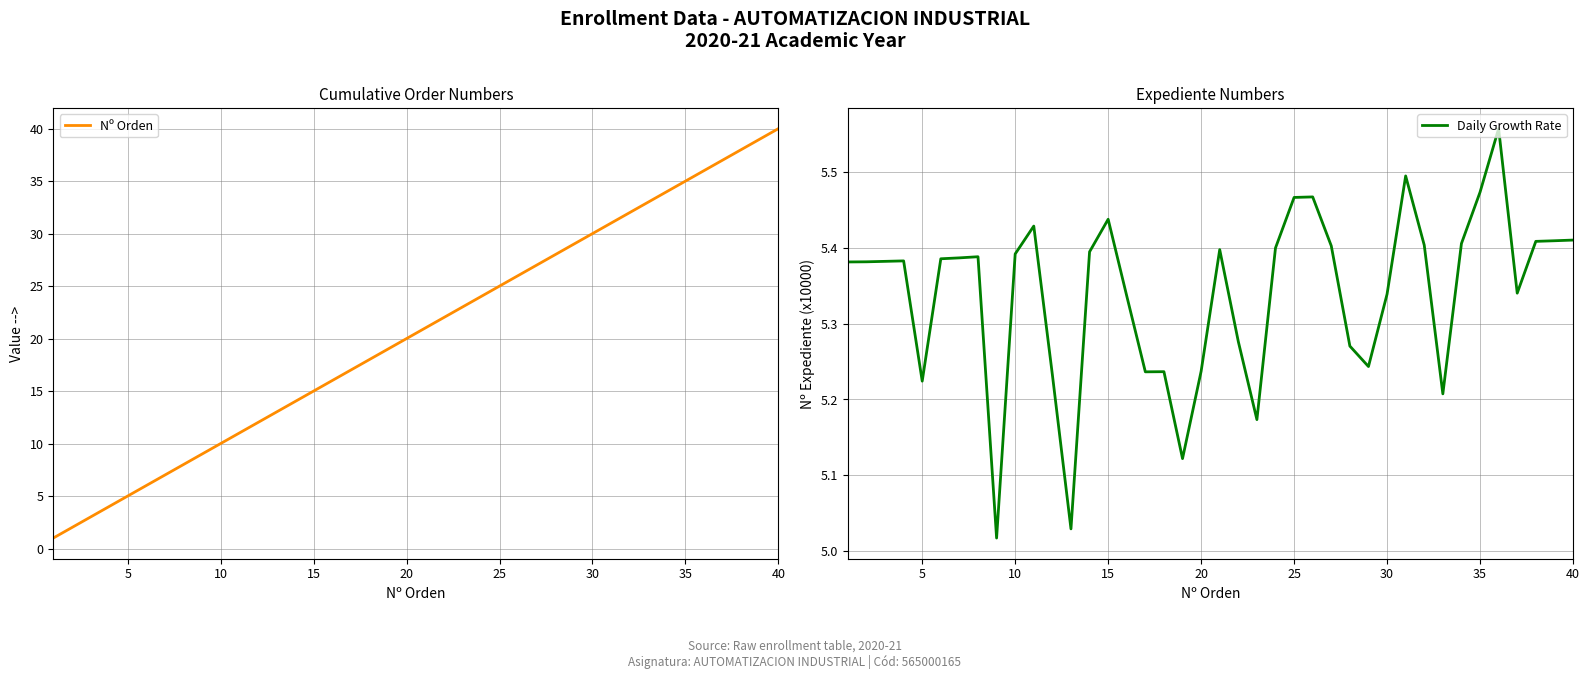

The Daily Growth Rate series shows 1.6 at 25. True or false?

False